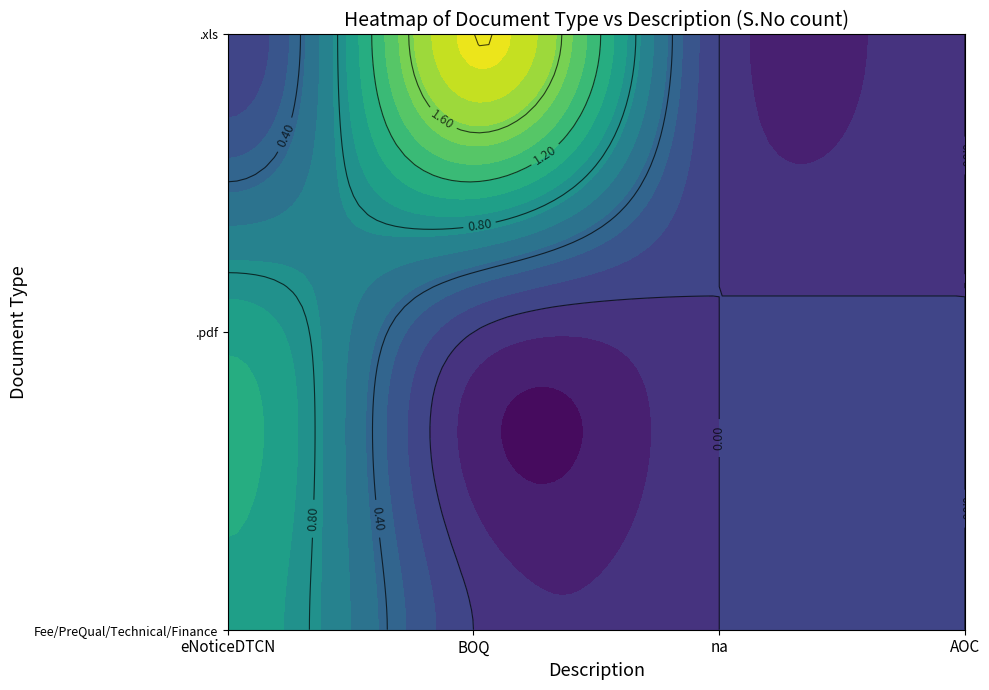

What is the total value across all series at BOQ?

2